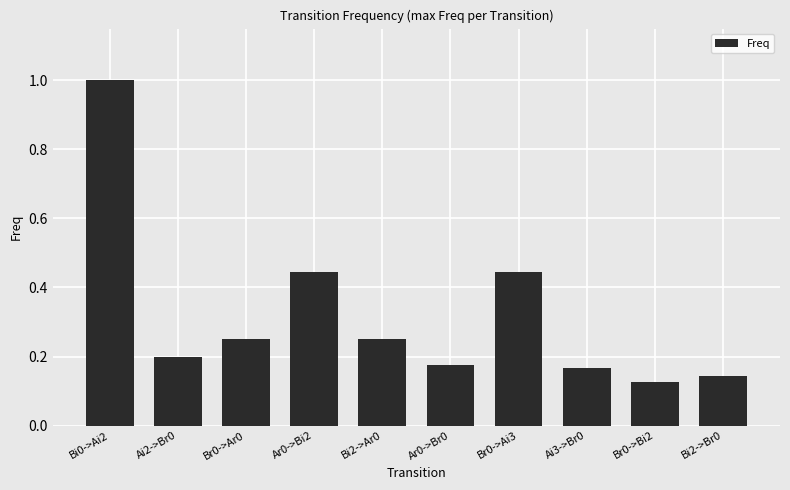

Count the number of categories in the chart.

10